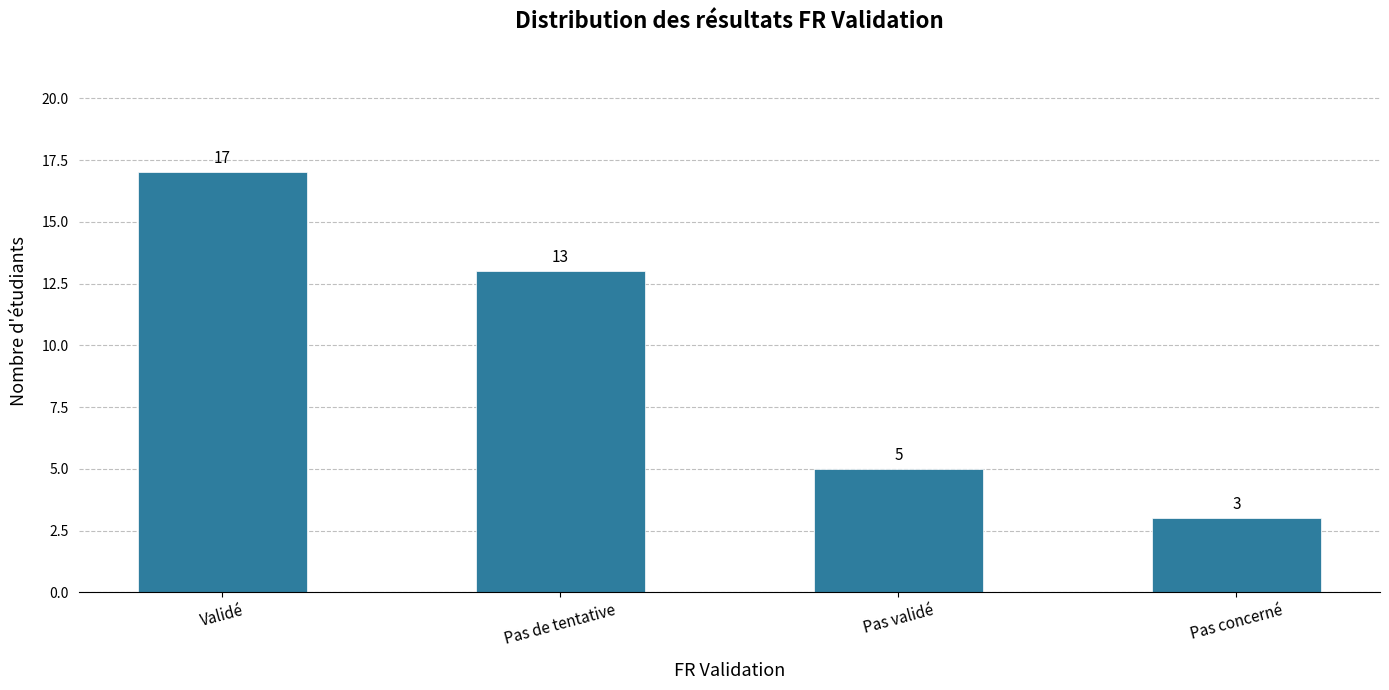

Is it true that the value at Pas de tentative is 13?

True